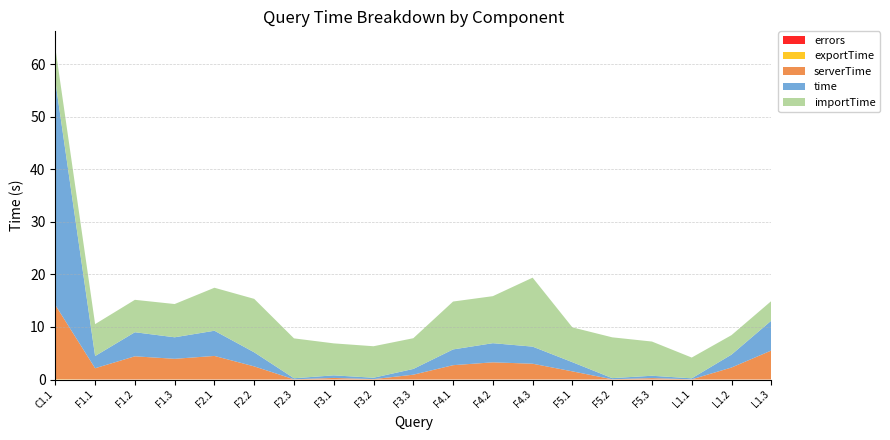

Reading right to left, what are all the values shown in this chart?

time: 5.7	2.5	0.2	0.4	0.2	1.7	3.3	3.6	3.0	1.1	0.3	0.5	0.2	2.7	4.8	4.1	4.6	2.3	42.6
serverTime: 5.5	2.3	0.0	0.3	0.0	1.6	3.0	3.3	2.7	0.9	0.1	0.3	0.0	2.5	4.5	3.9	4.4	2.1	14.1
importTime: 3.7	3.7	4.0	6.5	7.8	6.6	13.1	9.0	9.1	5.9	6.0	6.1	7.6	10.2	8.2	6.3	6.2	6.1	6.3
exportTime: 0.0	0.0	0.0	0.0	0.0	0.0	0.0	0.0	0.0	0.0	0.0	0.0	0.0	0.0	0.0	0.0	0.0	0.0	0.1
errors: 0.0	0.0	0.0	0.0	0.0	0.0	0.0	0.0	0.0	0.0	0.0	0.0	0.0	0.0	0.0	0.0	0.0	0.0	0.0